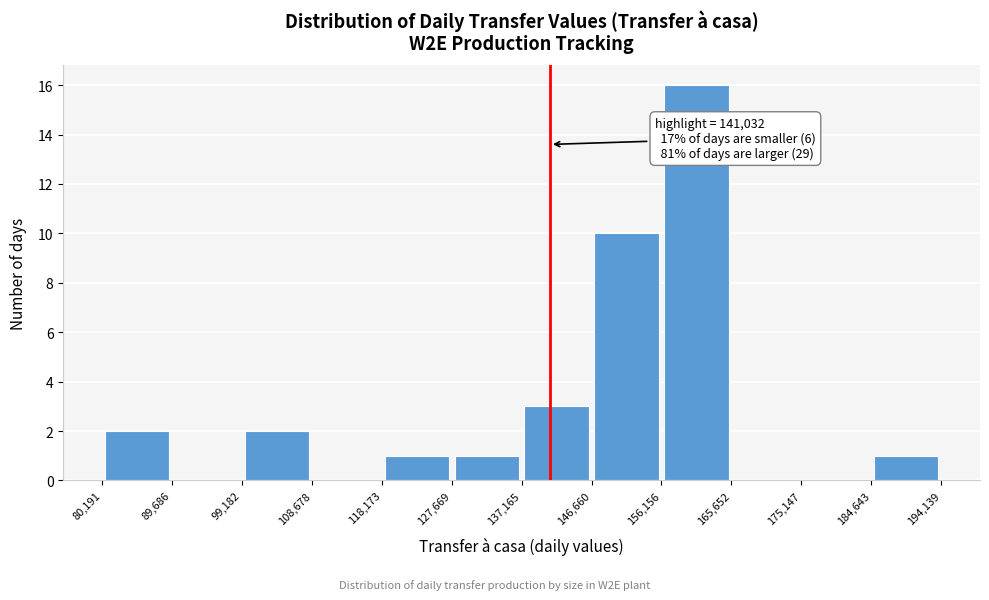

Over which range of the x-axis is the bar tallest?

156,156 to 165,652